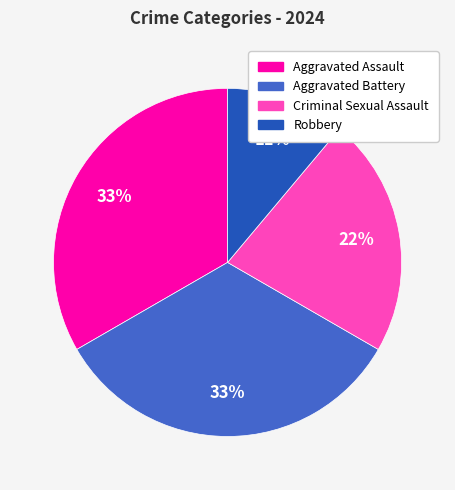

To the nearest percent, what is the average slice percentage?

25%